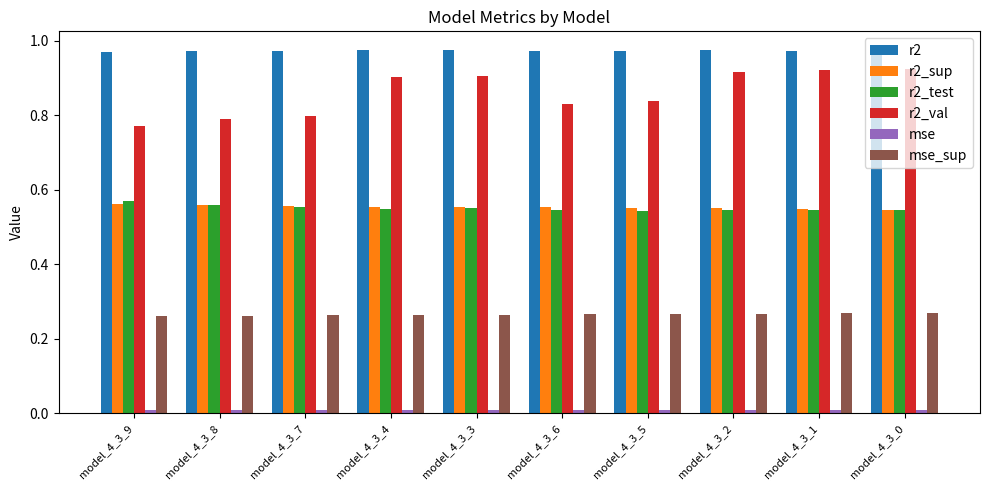

How many groups of bars are there?

10